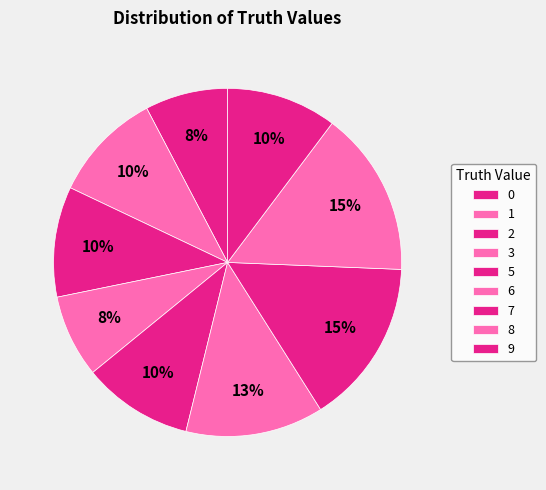

Is 2 the majority of the pie?

No